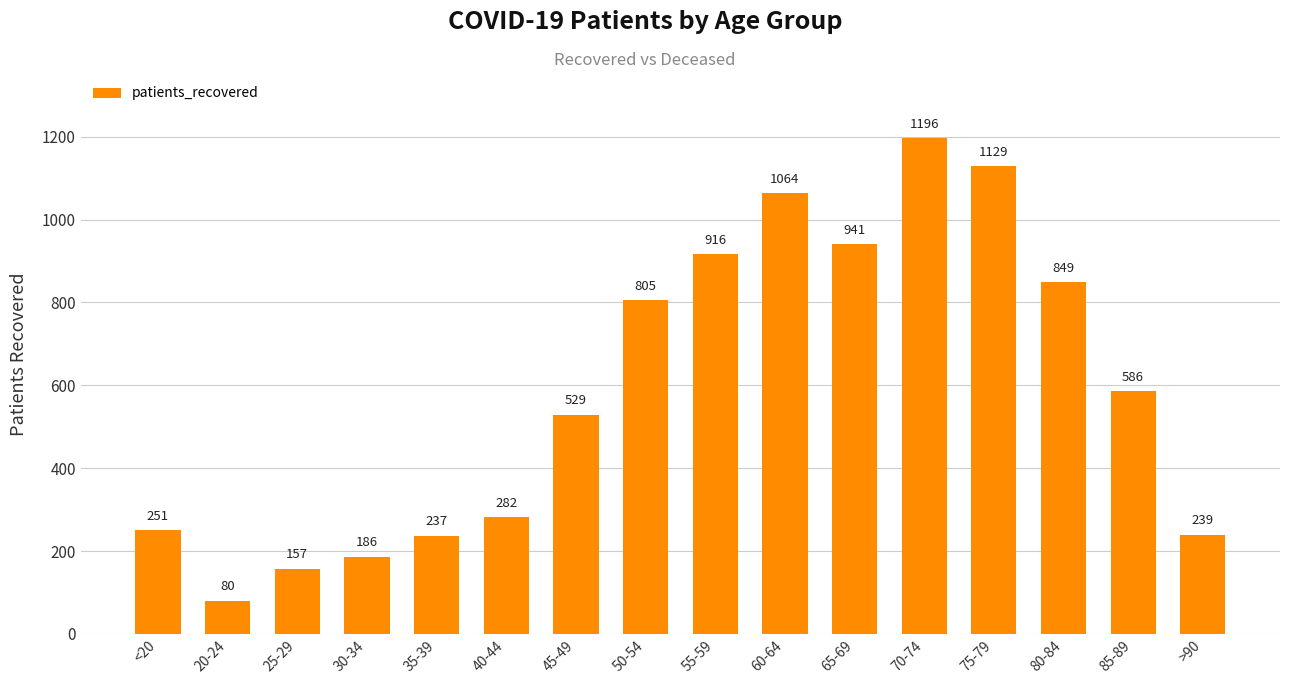

Rank the categories by value from highest to lowest.

70-74, 75-79, 60-64, 65-69, 55-59, 80-84, 50-54, 85-89, 45-49, 40-44, <20, >90, 35-39, 30-34, 25-29, 20-24